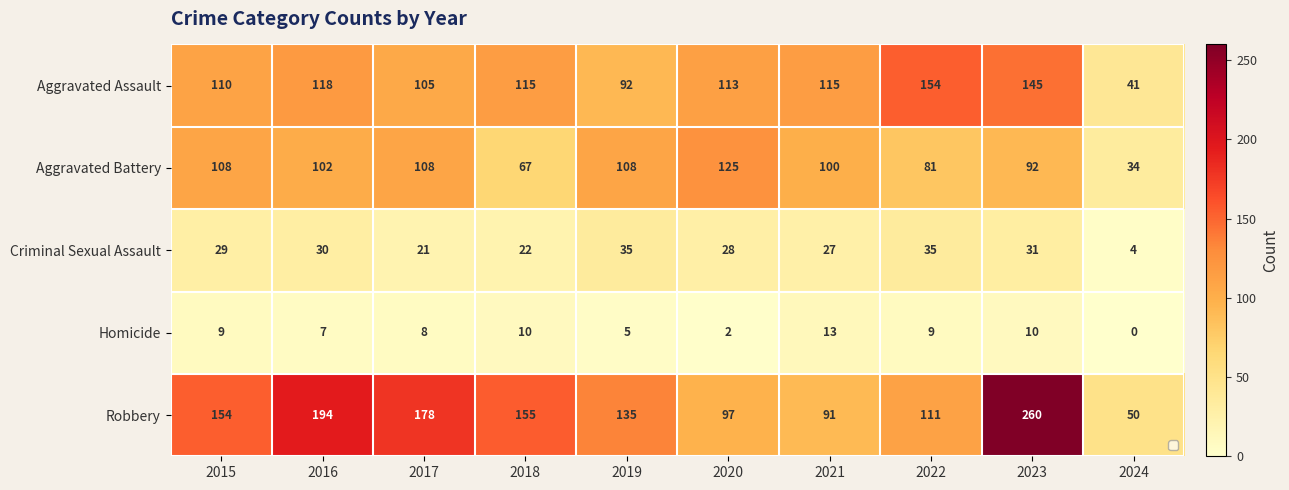

What is the total value across all series at 2015?

410